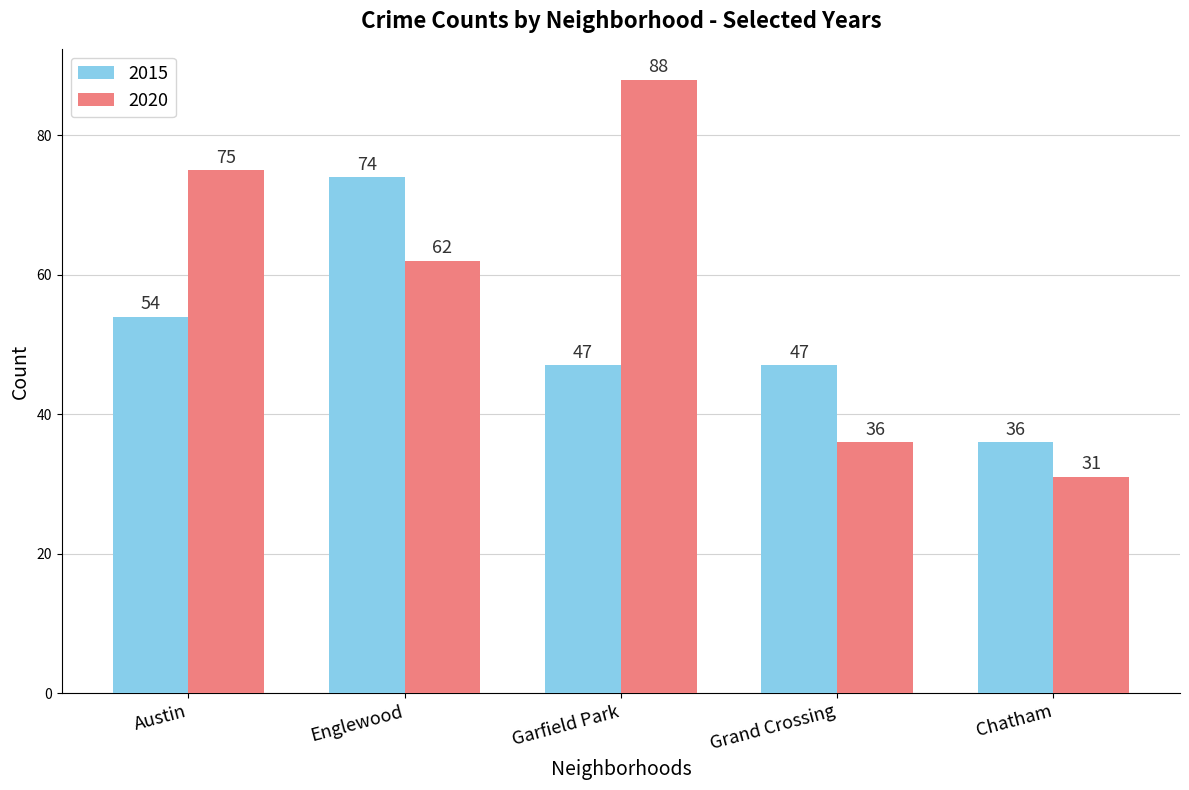

Where does the 2015 series first go above 47?

Austin